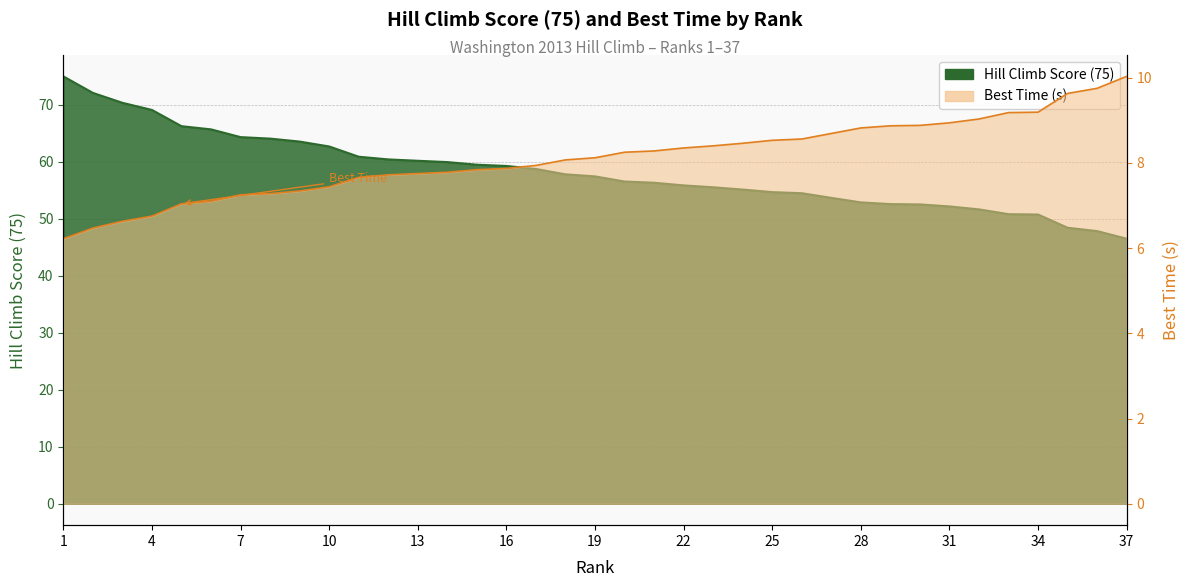

What is the value of the Hill Climb Score (75) point at the 10th from the left?

62.7